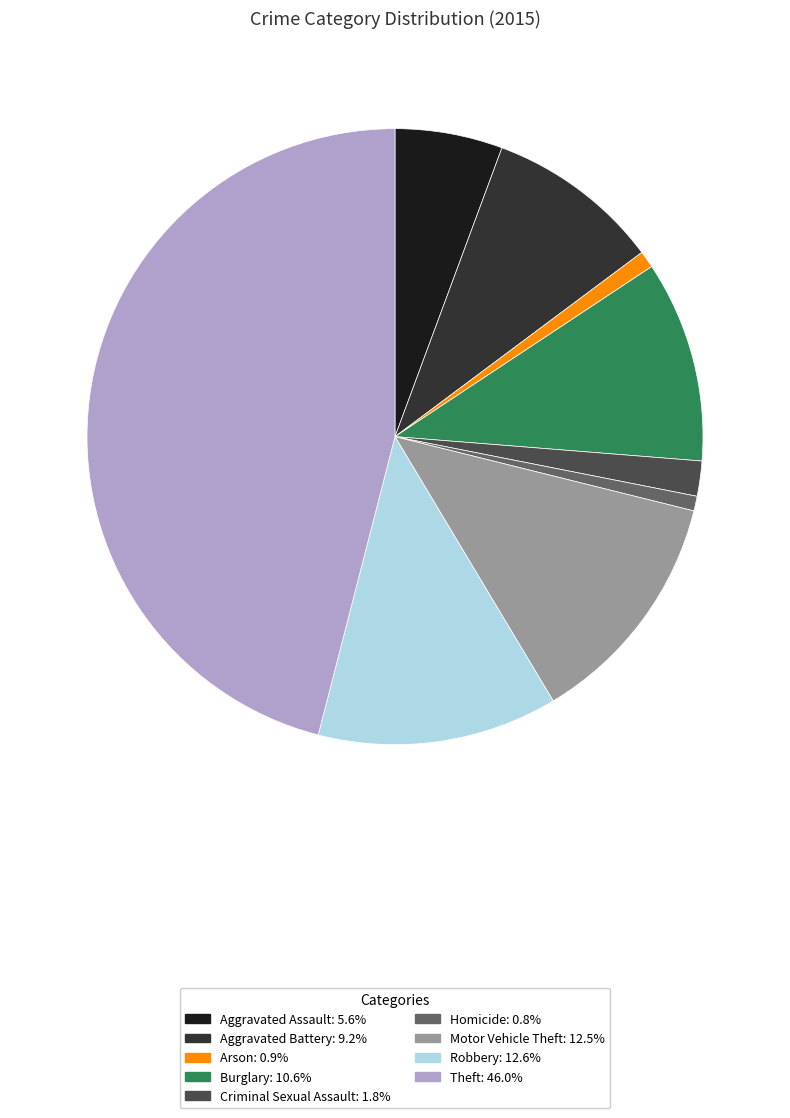

Does Arson account for over 50% of the chart?

No